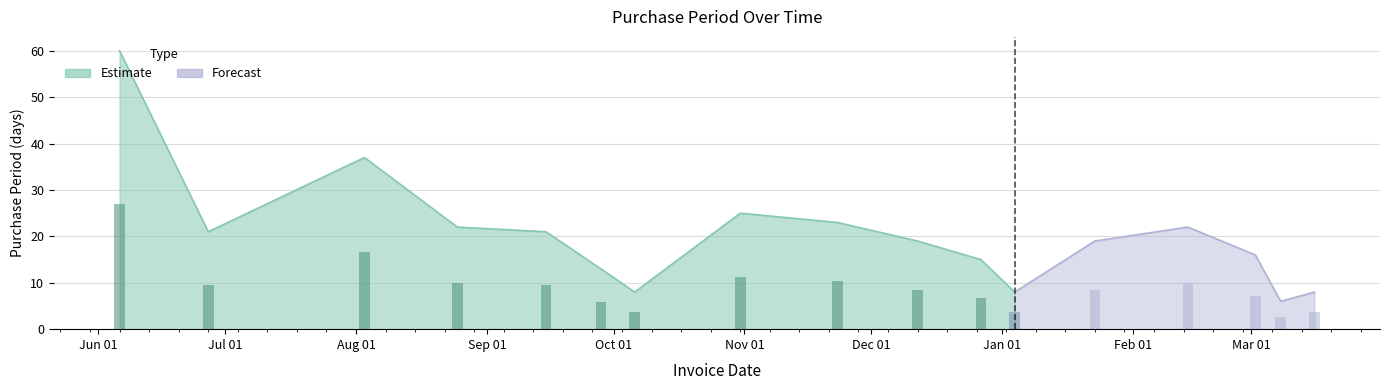

What is the difference between the values at 2016-06-27 and 2016-10-31?

4